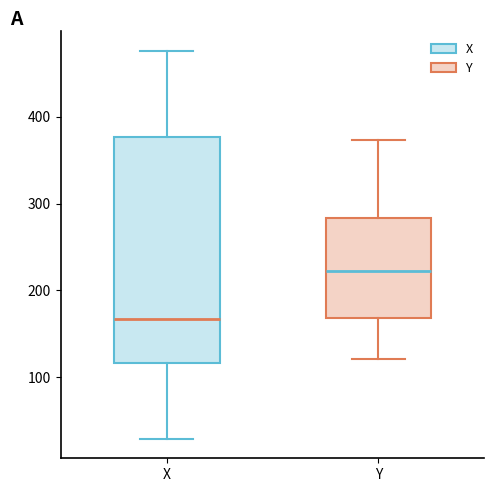

Reading left to right, transcribe this box plot: for each box, give where its median line is, the range the box spans, and where its two whiskers end, as read against the y-axis. The values are not printed on the chart, so give them approximately, as read against the axis.

X: median 170, box 120 to 380, whiskers 30 to 480
Y: median 220, box 170 to 280, whiskers 120 to 370